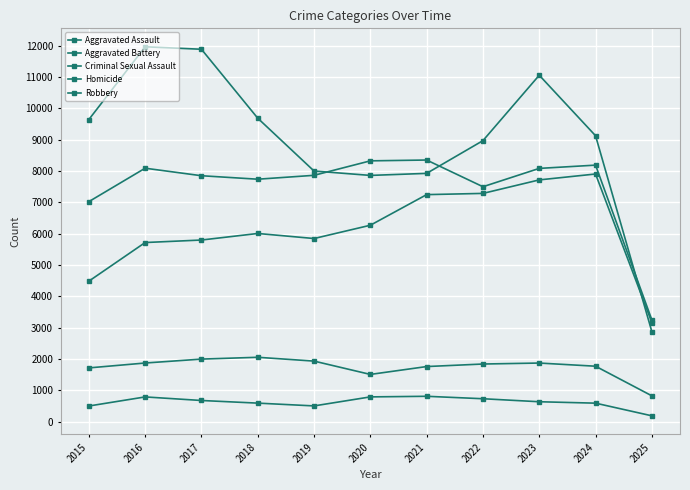

List the series in order of their peak value, highest first.

Robbery, Aggravated Battery, Aggravated Assault, Criminal Sexual Assault, Homicide